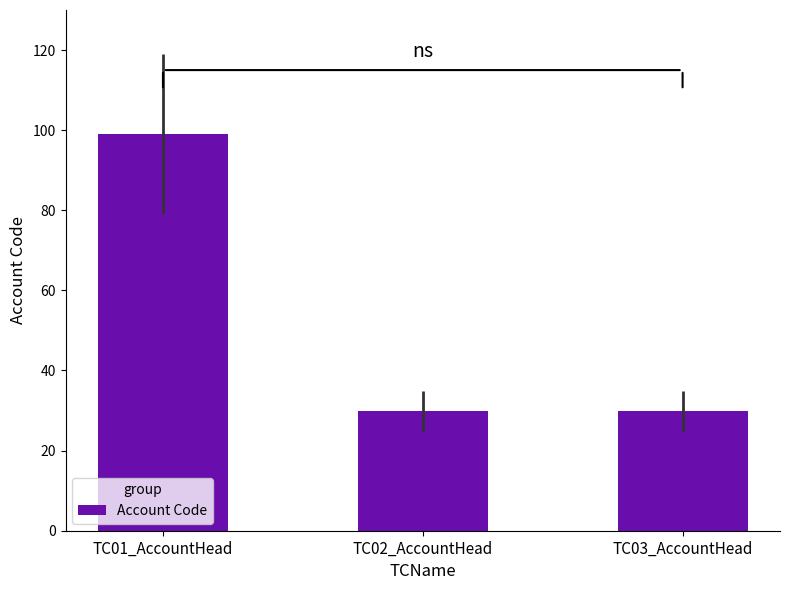

The chart shows a value of 99 at TC01_AccountHead. True or false?

True